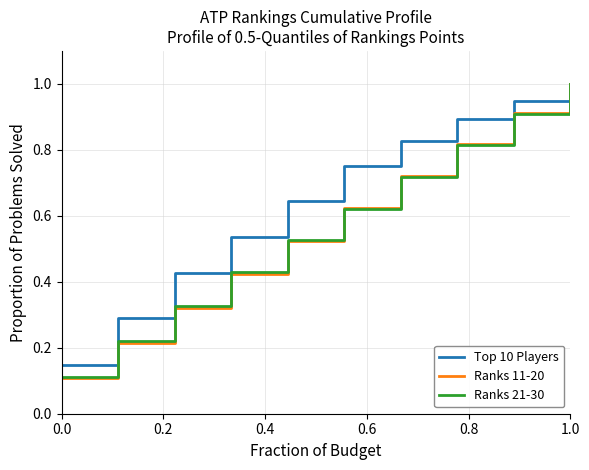

What is the highest value of the Ranks 21-30 series?

1.0